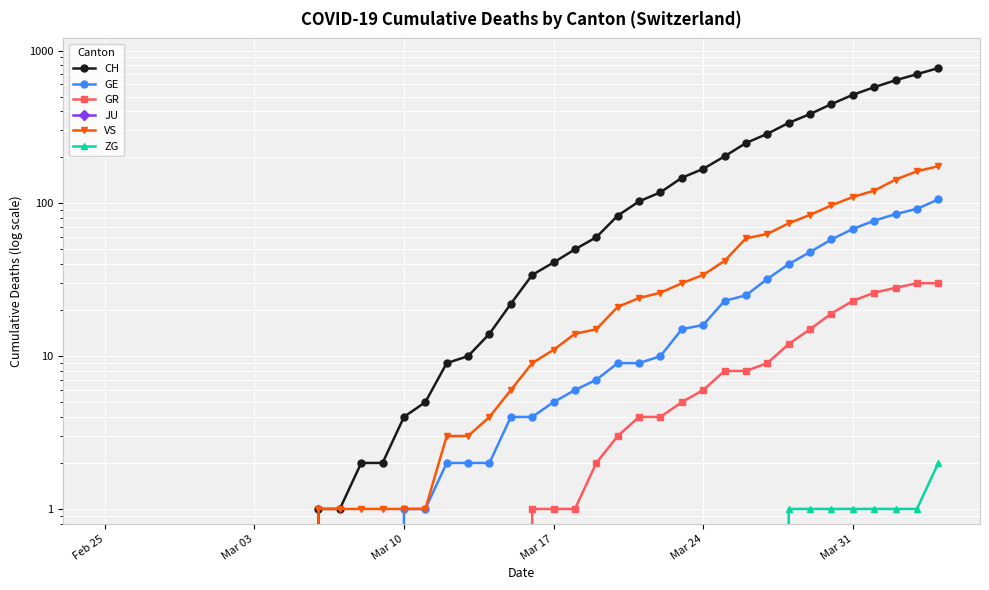

True or false: GR and ZG intersect in this chart.

False